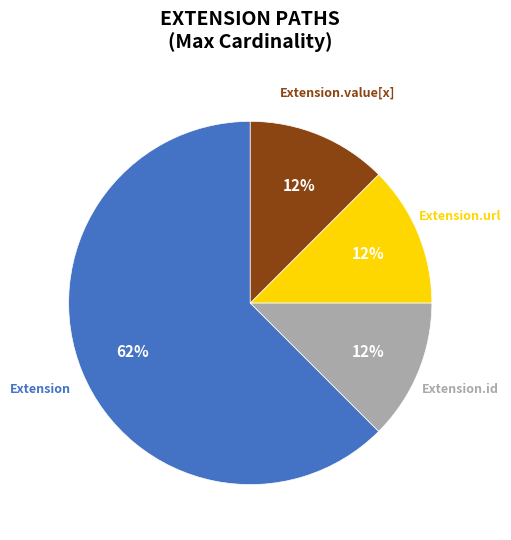

Is there any slice that represents more than half of the pie?

Yes